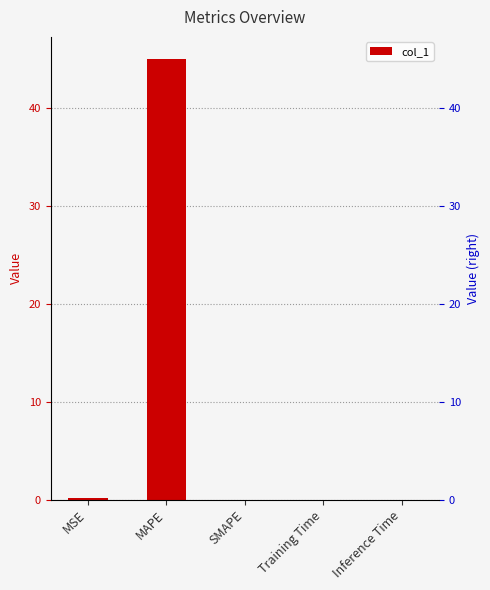

What is the sum of all values?

45.1